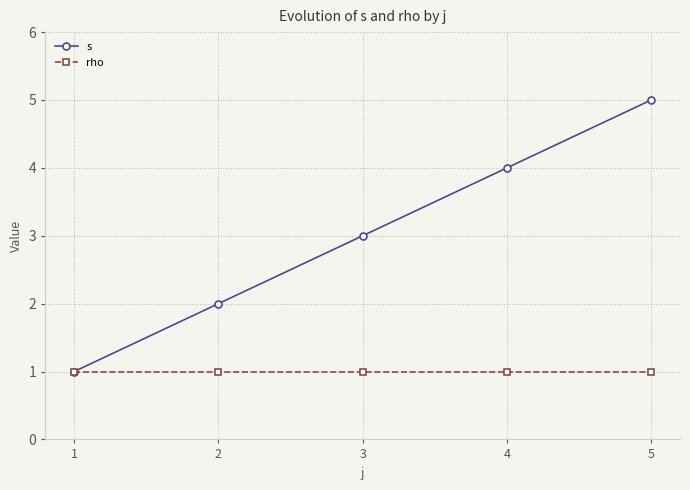

List the labels in order of s value, smallest first.

1, 2, 3, 4, 5